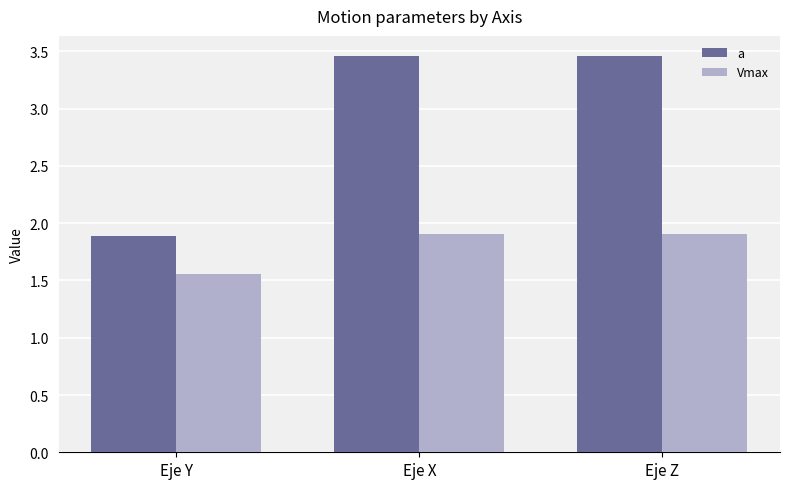

How many categories are shown in the chart?

3